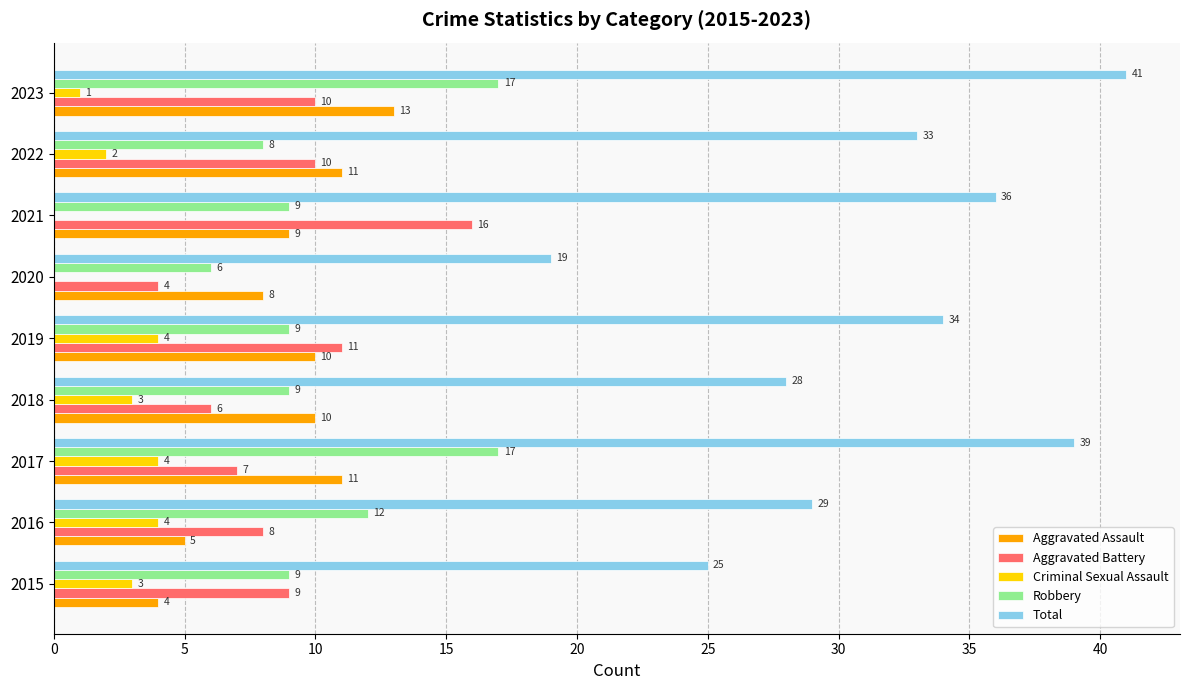

Which series changed the most between 2020 and 2022?

Total